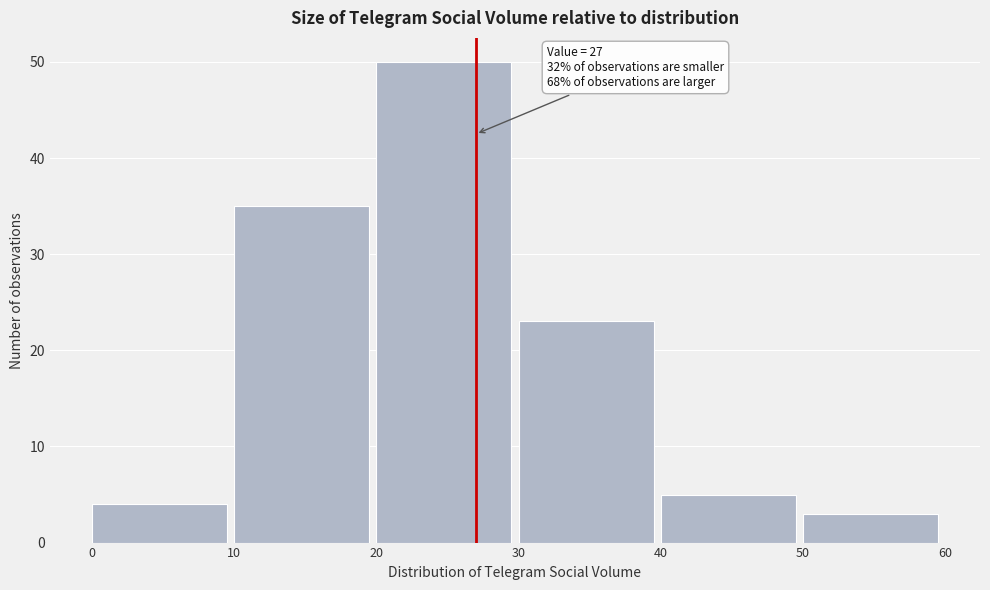

Over which range of the x-axis is the bar tallest?

20 to 30